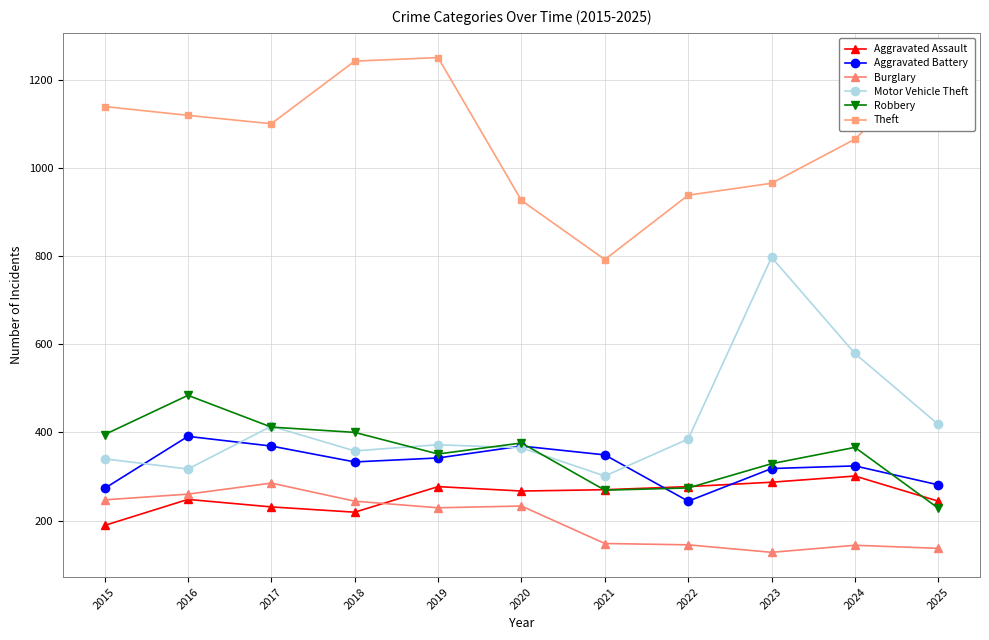

Between 2015 and 2018, which series saw the biggest shift?

Theft